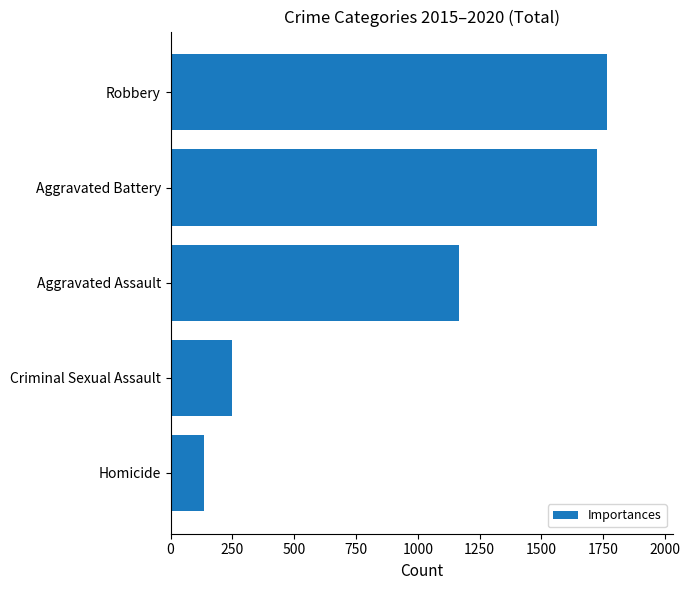

Count the number of categories in the chart.

5